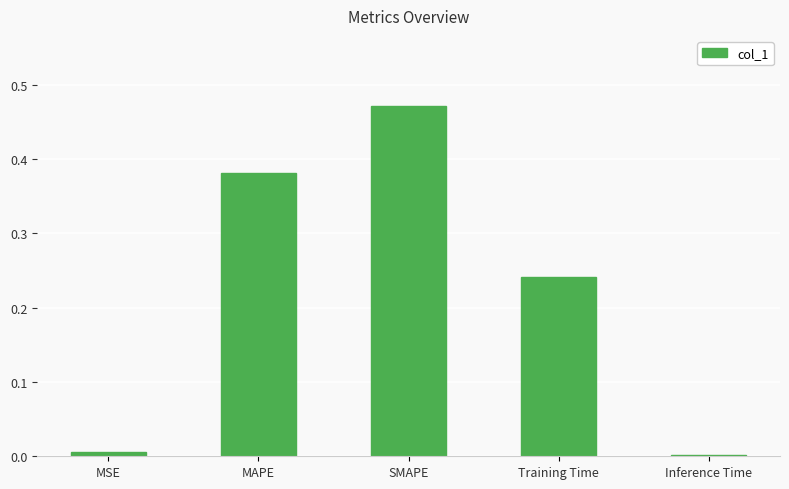

Which label corresponds to the largest value in the chart?

SMAPE